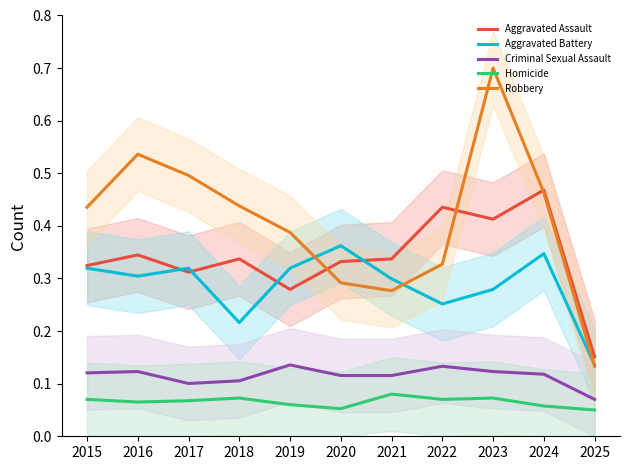

List the series in order of their peak value, highest first.

Robbery, Aggravated Assault, Aggravated Battery, Criminal Sexual Assault, Homicide